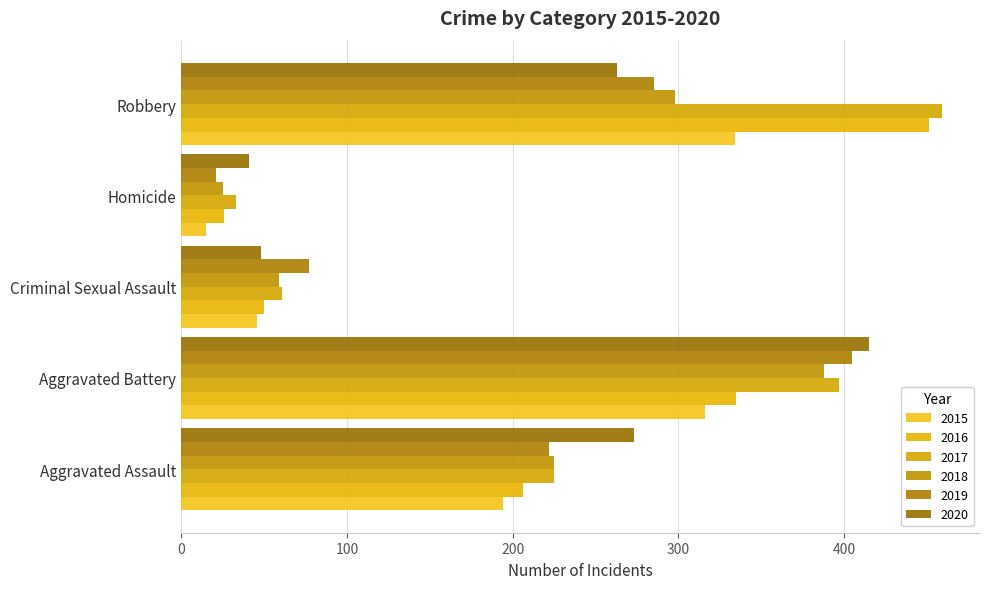

What are all the series names shown in the legend?

2015, 2016, 2017, 2018, 2019, 2020